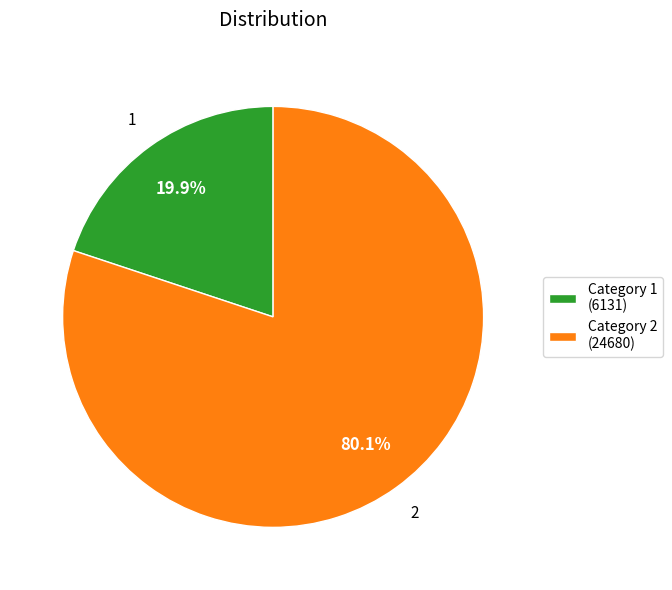

Combined, do Category 1 (6131) and Category 2 (24680) account for over 50%?

Yes